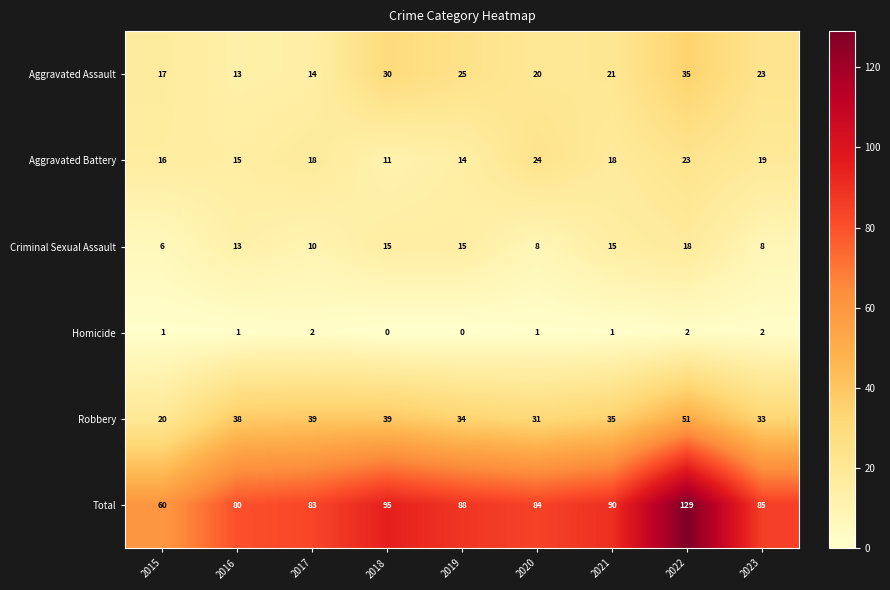

At how many categories does at least one series exceed 120?

1